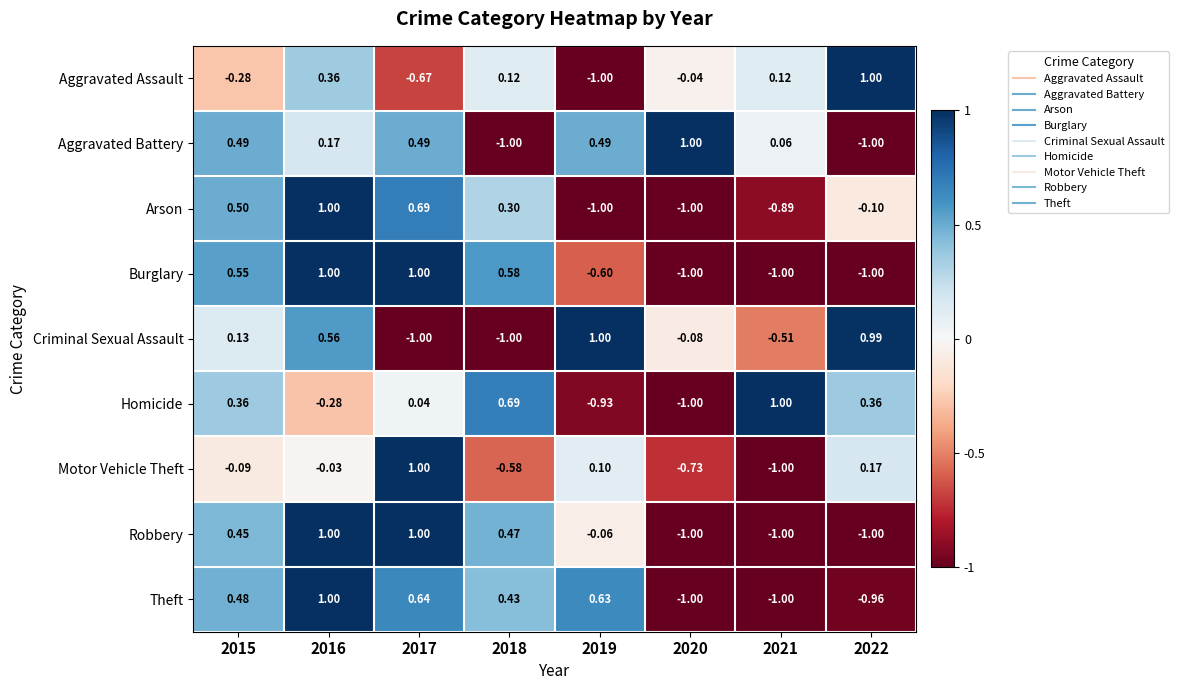

Which series changed the most between 2017 and 2018?

Motor Vehicle Theft